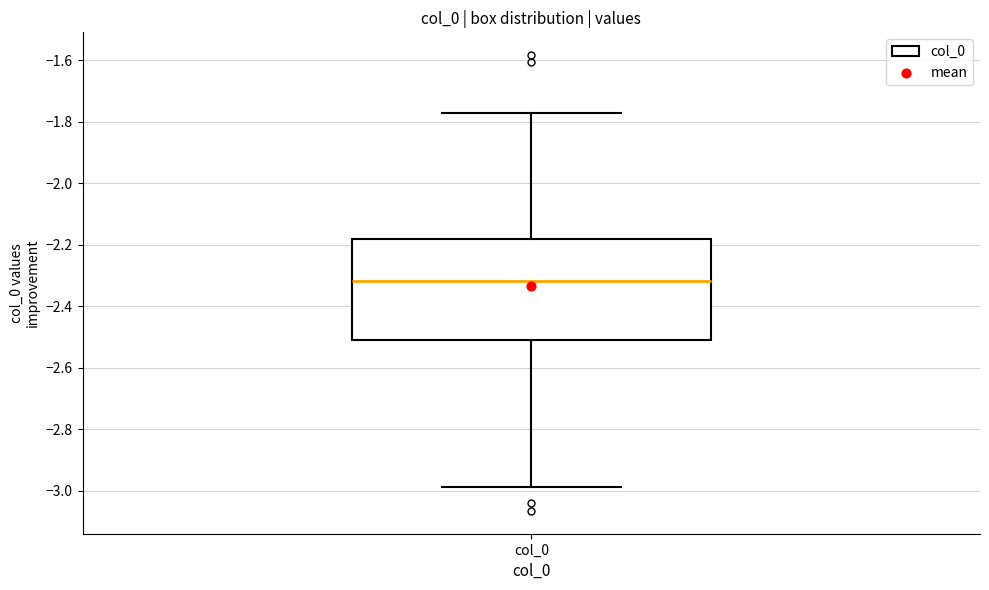

Transcribe this box plot: give where the median line is, the range the box spans, and where the two whiskers end, as read against the y-axis. The values are not printed on the chart, so give them approximately, as read against the axis.

median -2.32, box -2.52 to -2.18, whiskers -2.98 to -1.78